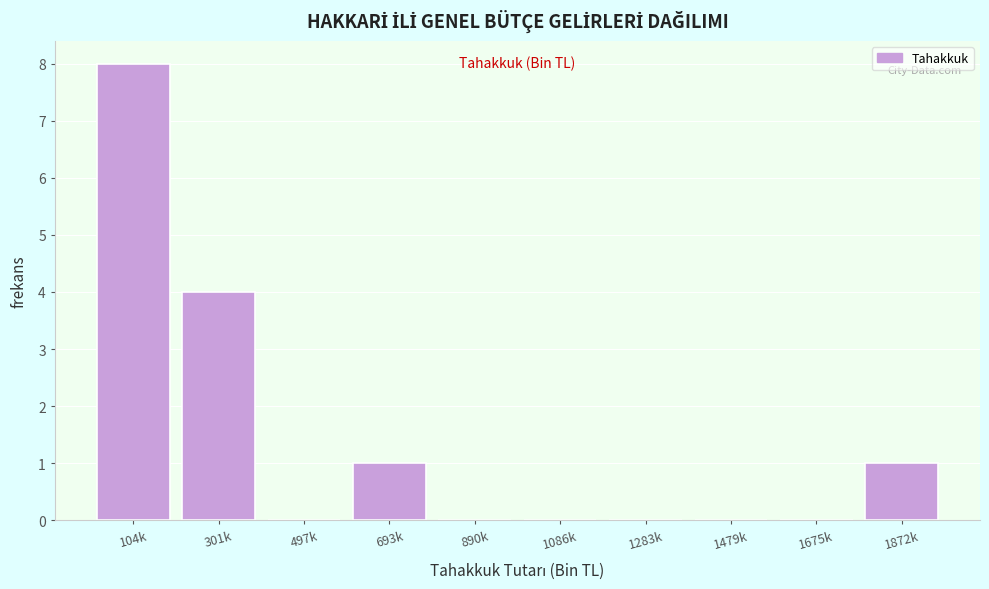

Reading left to right, what are all the values shown in this chart?

104k=8	301k=4	497k=0	693k=1	890k=0	1086k=0	1283k=0	1479k=0	1675k=0	1872k=1